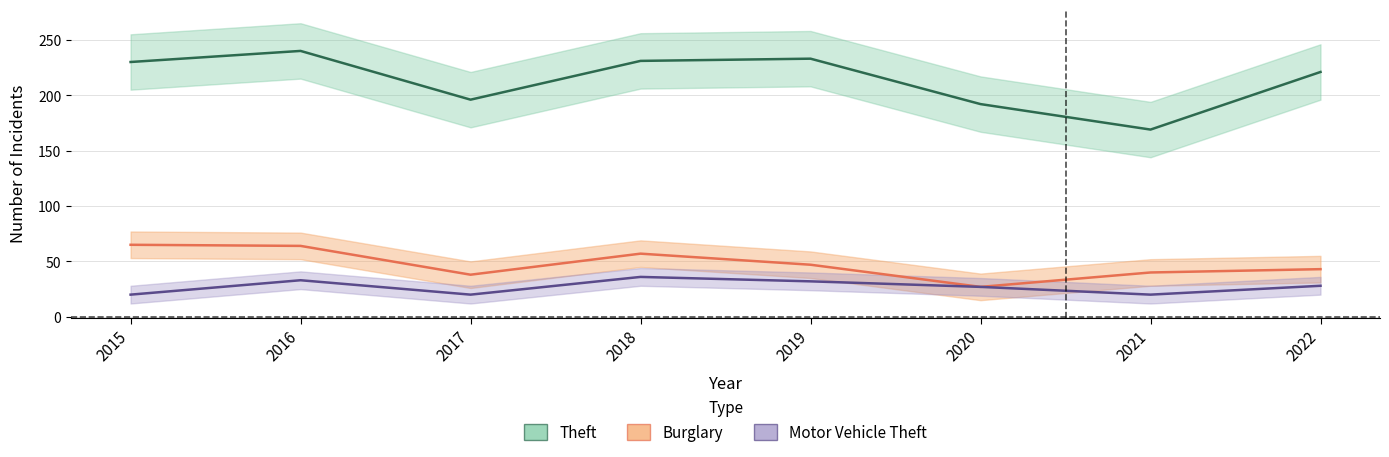

Reading left to right, extract all data points from this chart.

Theft: 2015=230	2016=240	2017=196	2018=231	2019=233	2020=192	2021=169	2022=221
Burglary: 2015=65	2016=64	2017=38	2018=57	2019=47	2020=27	2021=40	2022=43
Motor Vehicle Theft: 2015=20	2016=33	2017=20	2018=36	2019=32	2020=27	2021=20	2022=28